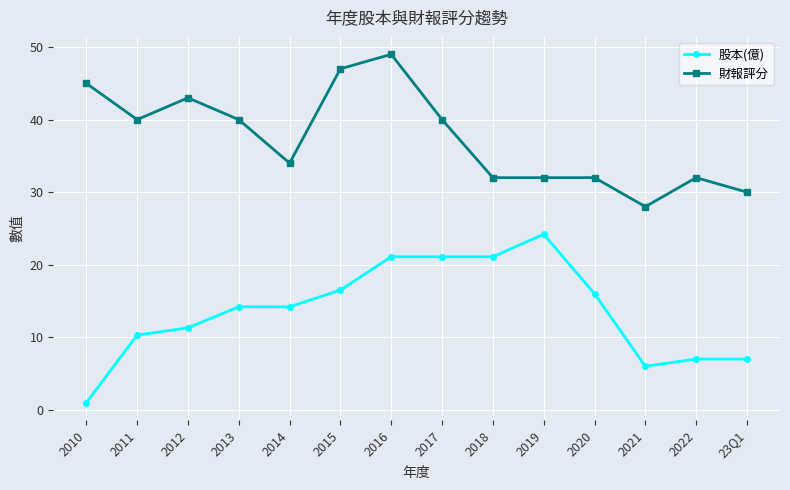

List the series in order of their overall mean, lowest first.

股本(億), 財報評分